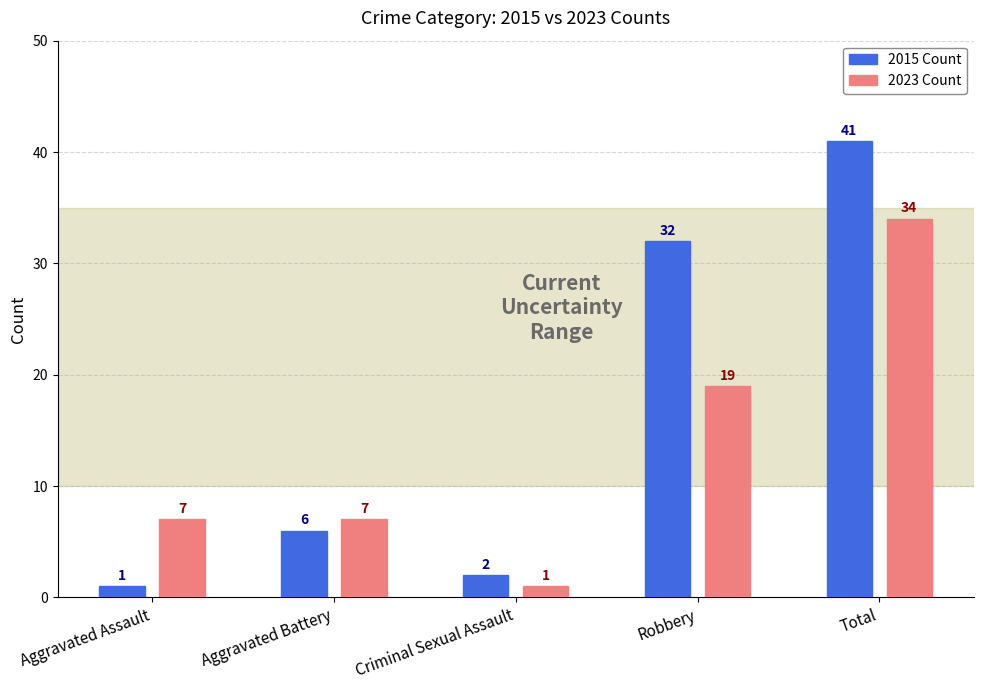

Reading left to right, transcribe all the data shown in this chart.

2015 Count: Aggravated Assault=1	Aggravated Battery=6	Criminal Sexual Assault=2	Robbery=32	Total=41
2023 Count: Aggravated Assault=7	Aggravated Battery=7	Criminal Sexual Assault=1	Robbery=19	Total=34